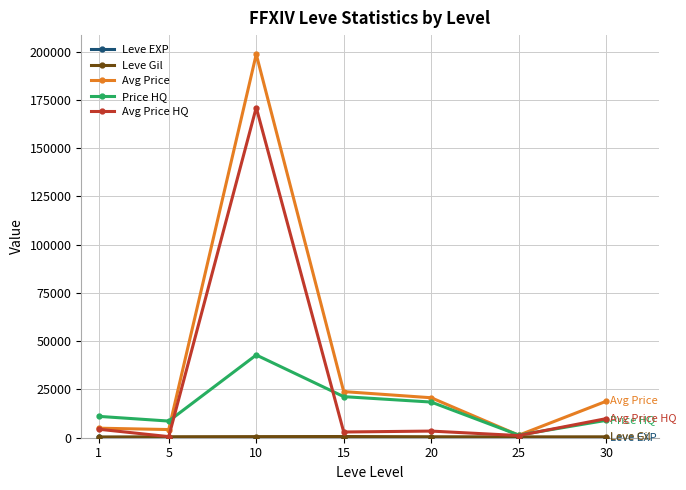

What is the greatest value displayed?

198645.0